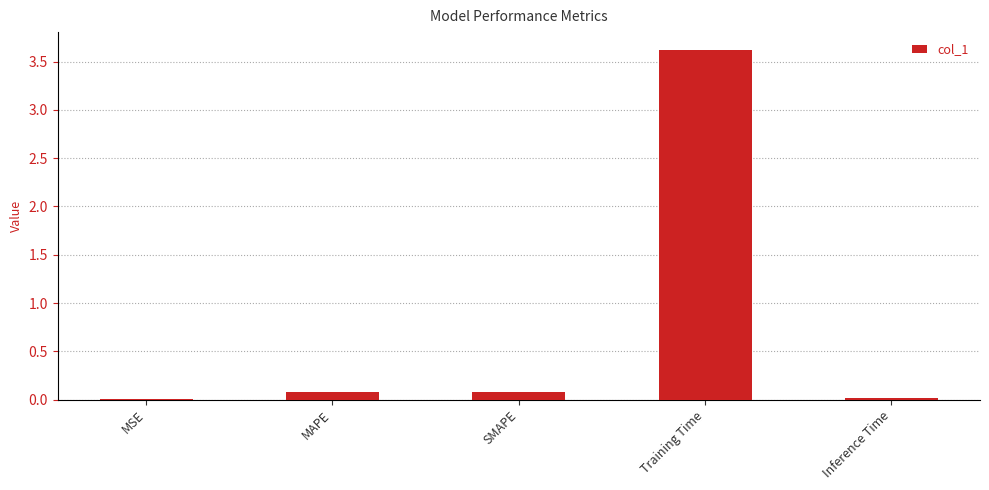

The value at MSE is 0.0. True or false?

True